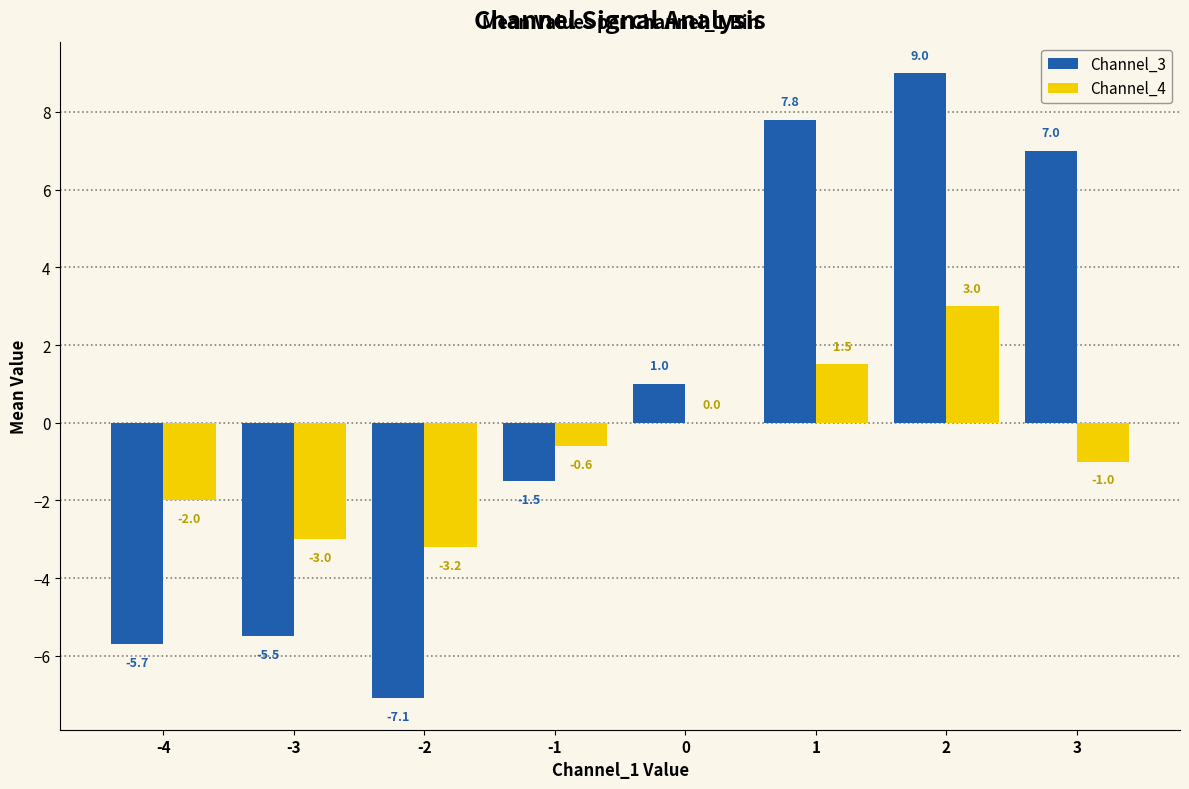

Which series has the largest total across all categories?

Channel_3